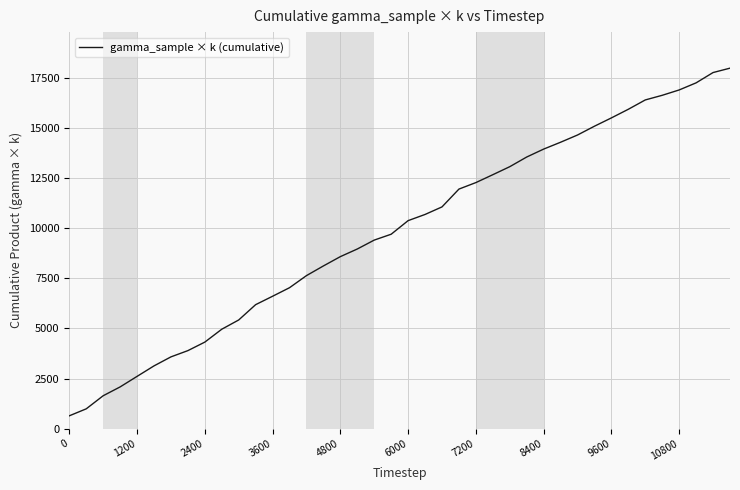

What is the smallest value displayed?

639.7